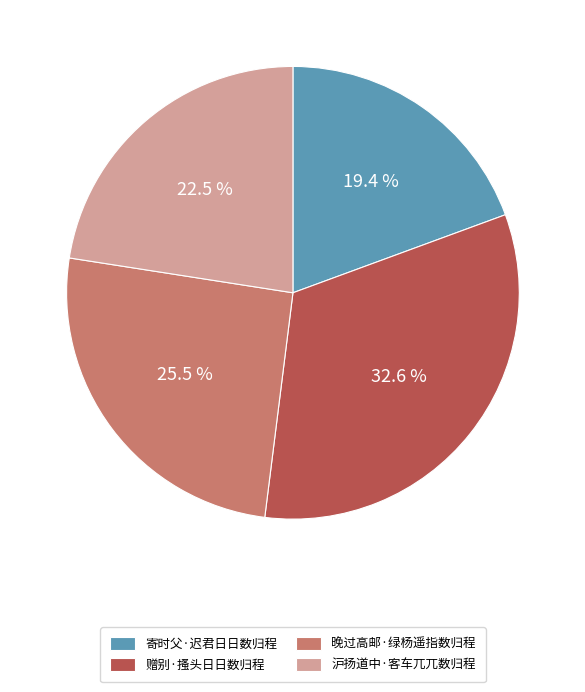

Is the sum of 赠别·搔头日日数归程 and 沪扬道中·客车兀兀数归程 greater than half?

Yes